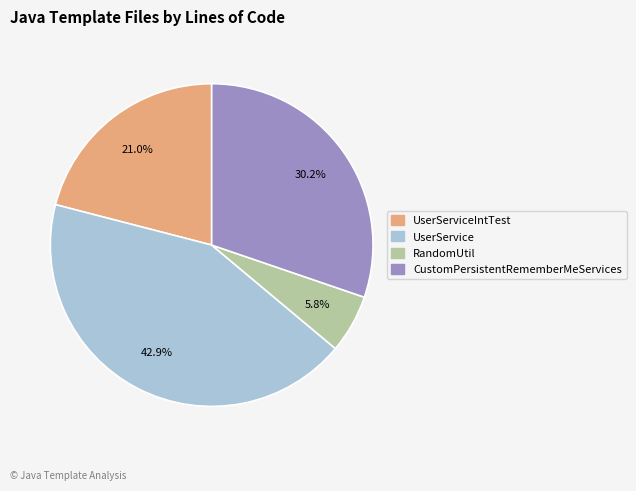

Rank the categories by value from lowest to highest.

RandomUtil, UserServiceIntTest, CustomPersistentRememberMeServices, UserService